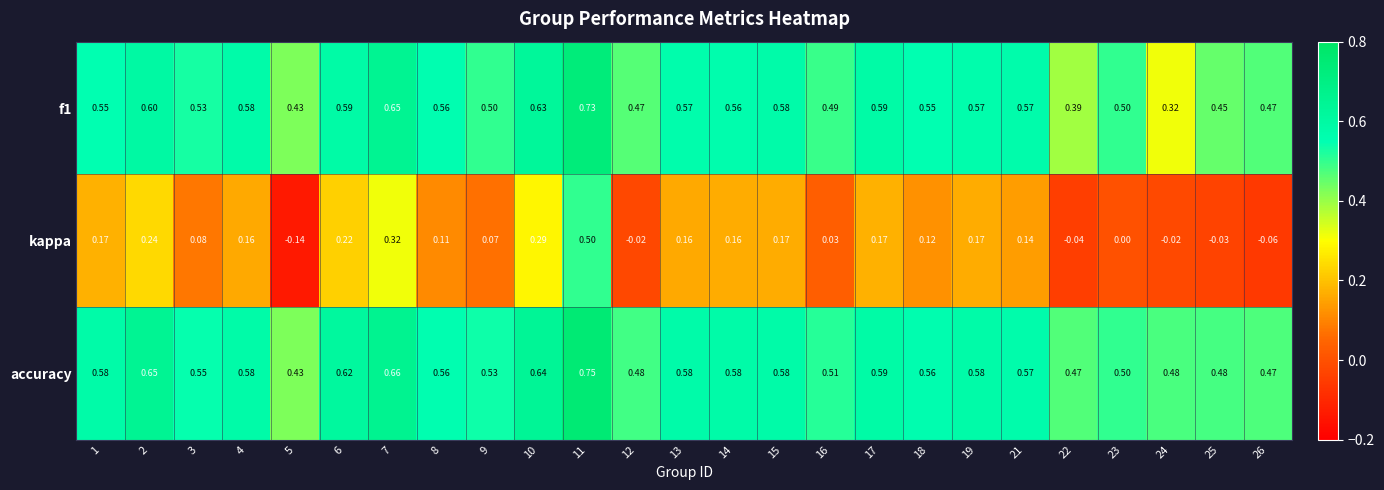

Which series has the largest total across all categories?

accuracy